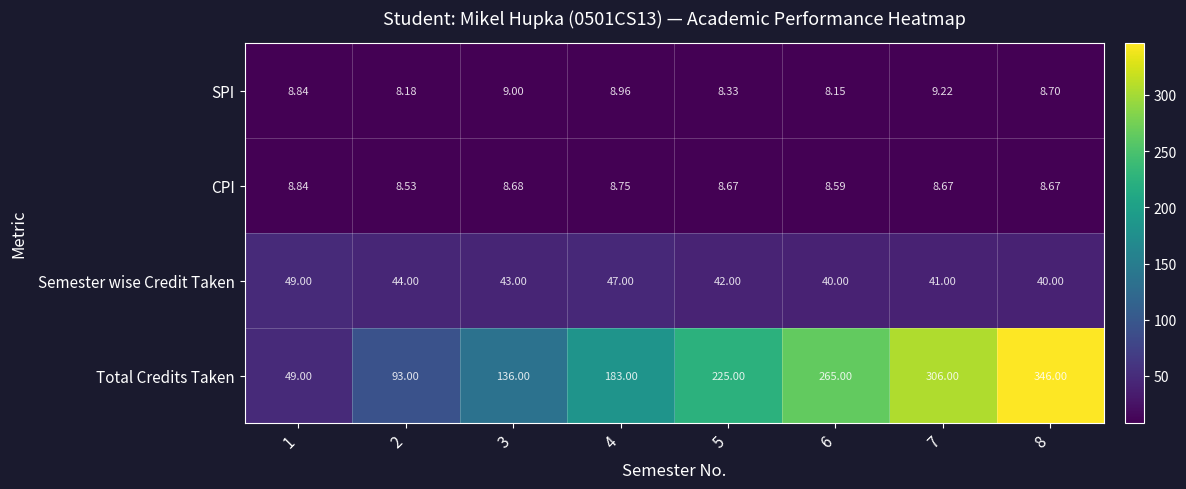

Which series changed the most between 6 and 8?

Total Credits Taken